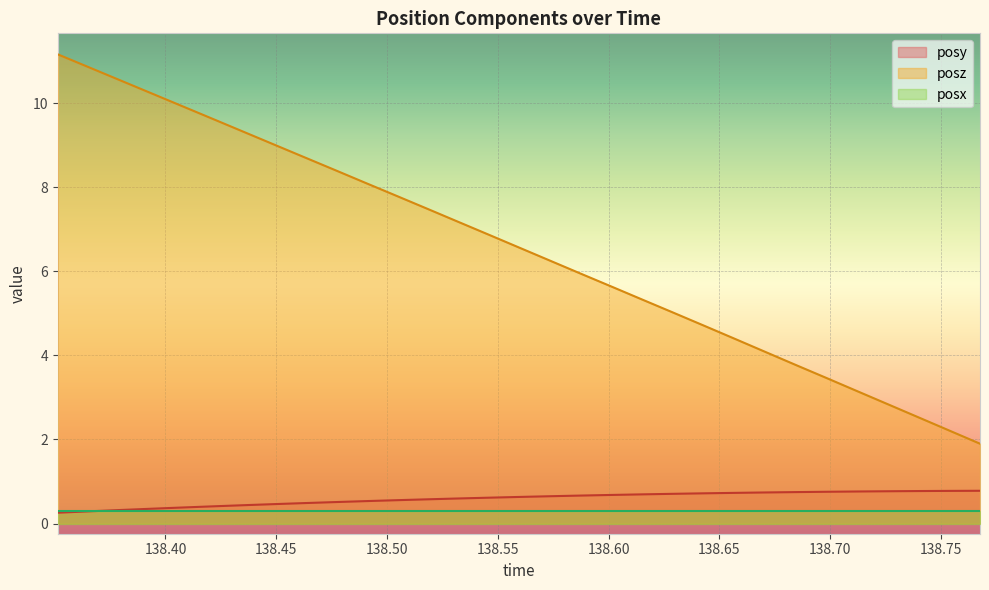

What is the maximum value shown in the chart?

11.2